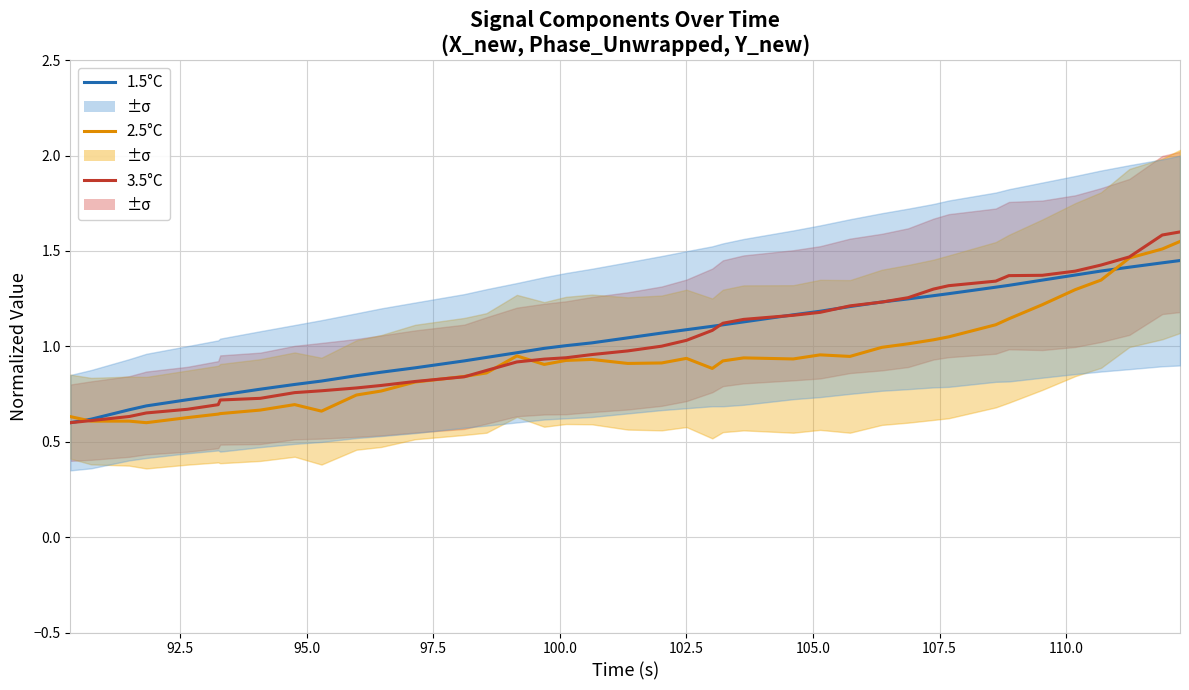

What is the minimum value shown in the chart?

0.6